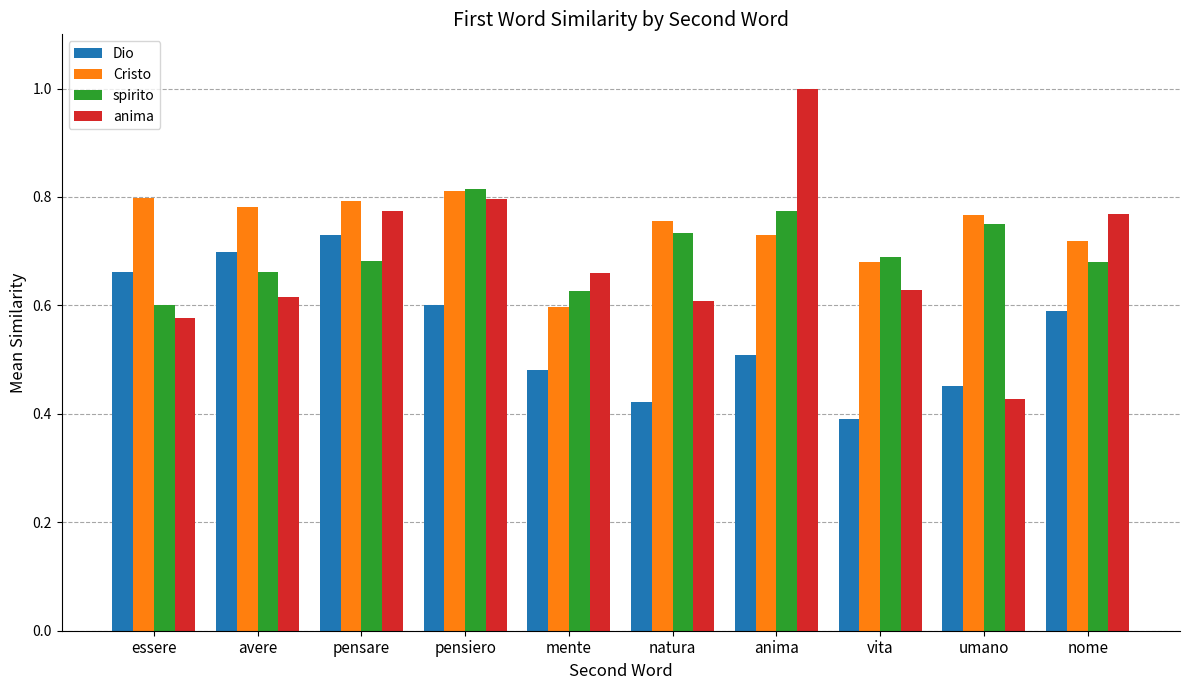

What is the maximum value for anima?

1.0